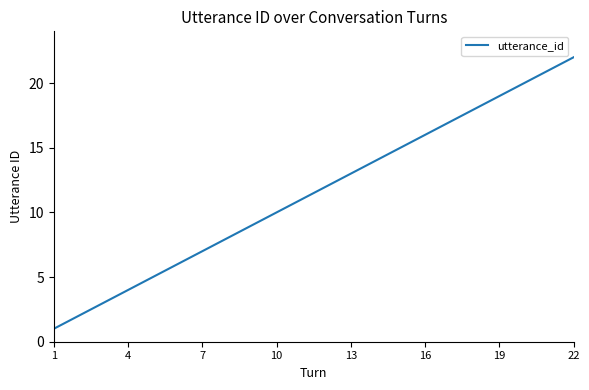

What is the difference between the maximum and minimum values?

21